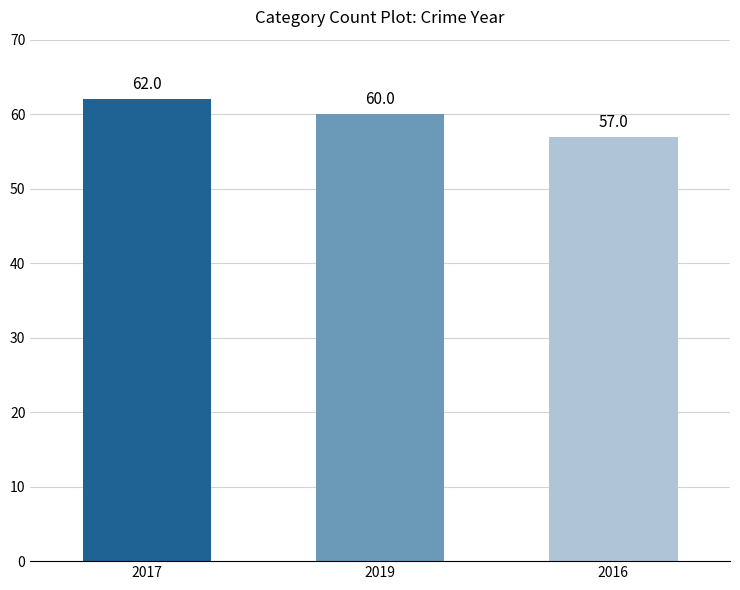

What is the minimum value shown in the chart?

57